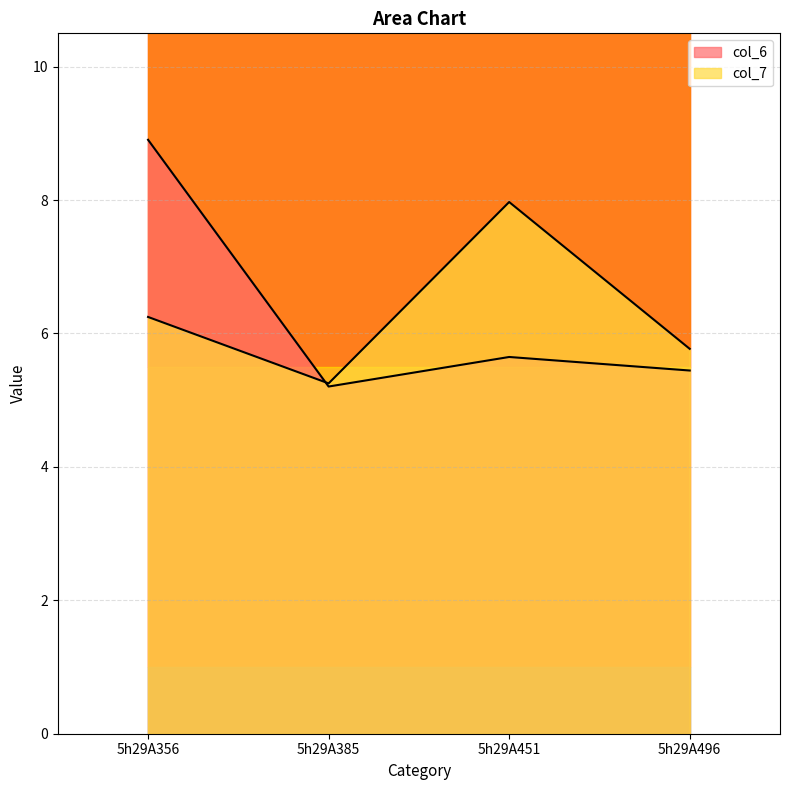

Where is col_6 nearest to the value 7?

5h29A451